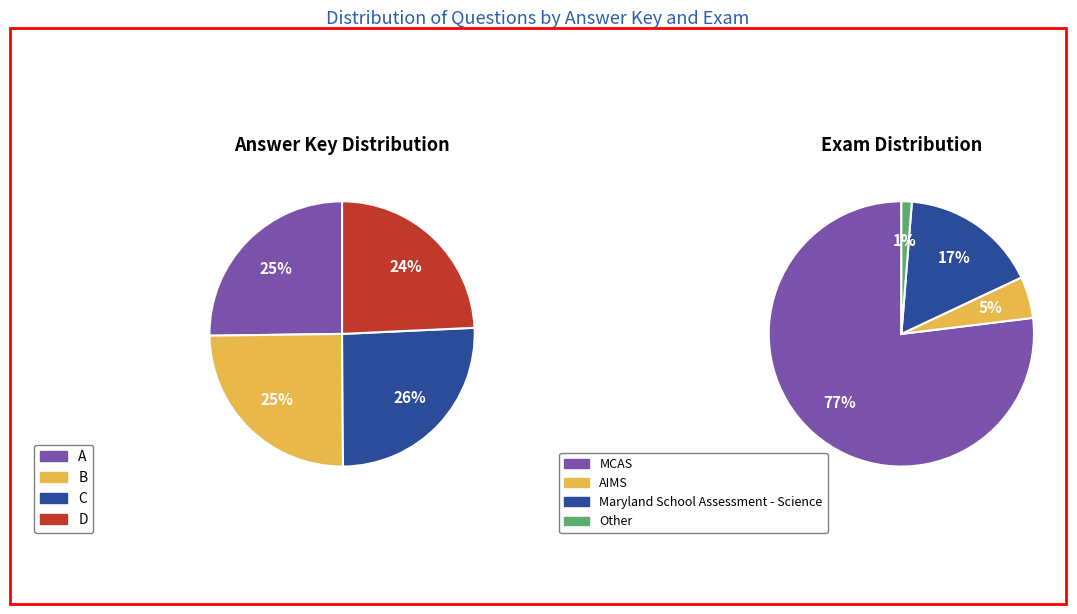

What percentage is NOT represented by 2?

100.0%